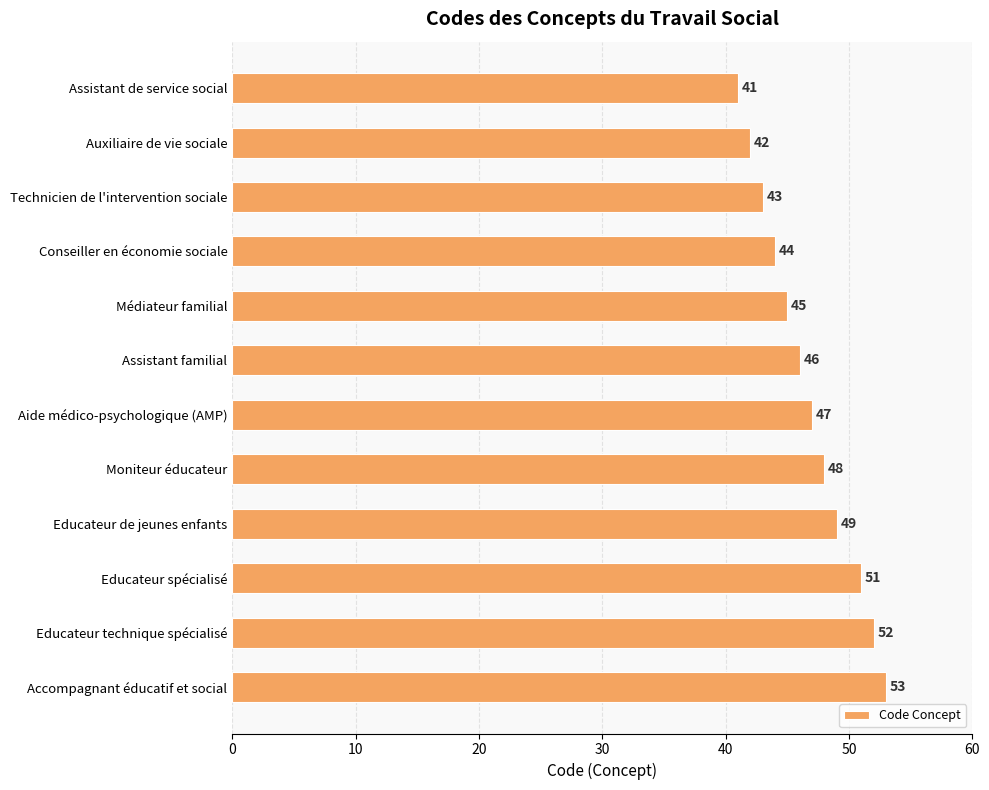

Where is the data nearest to the value 47?

Aide médico-psychologique (AMP)